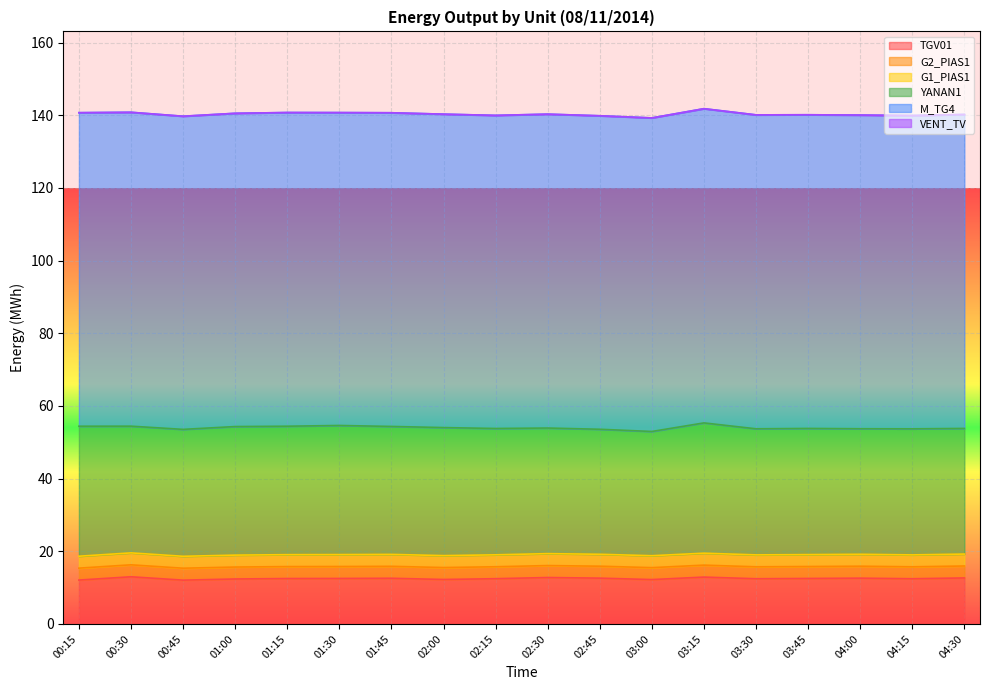

What is the difference between the highest and lowest values at 04:15?

86.2